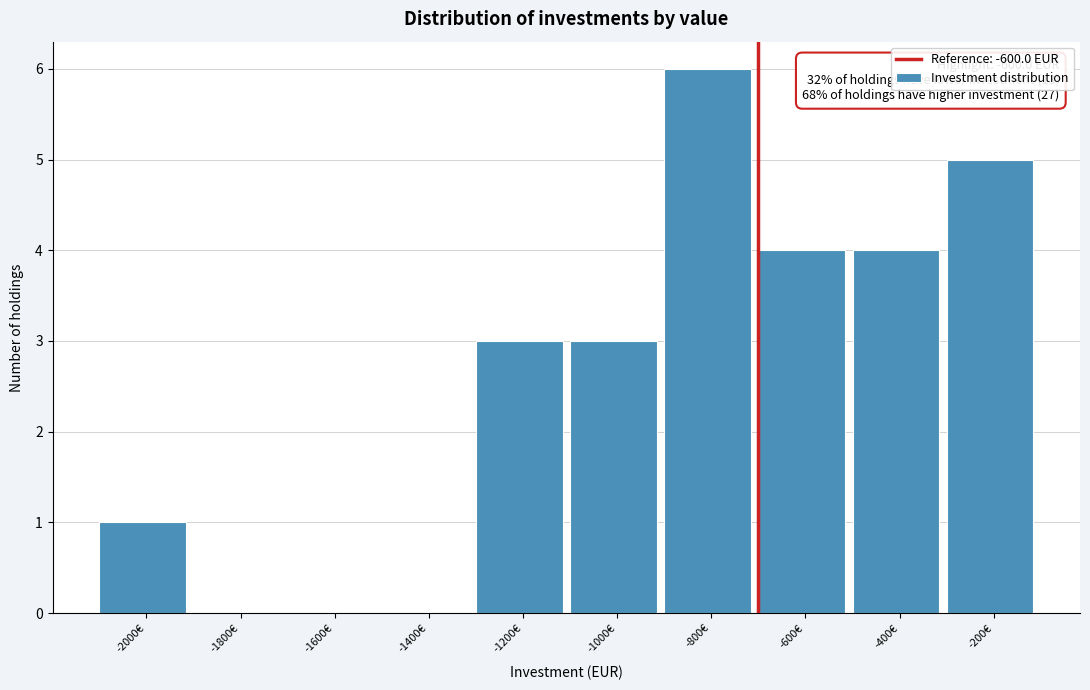

Reading left to right, extract all data points from this chart.

-2000€=1	-1800€=0	-1600€=0	-1400€=0	-1200€=3	-1000€=3	-800€=6	-600€=4	-400€=4	-200€=5